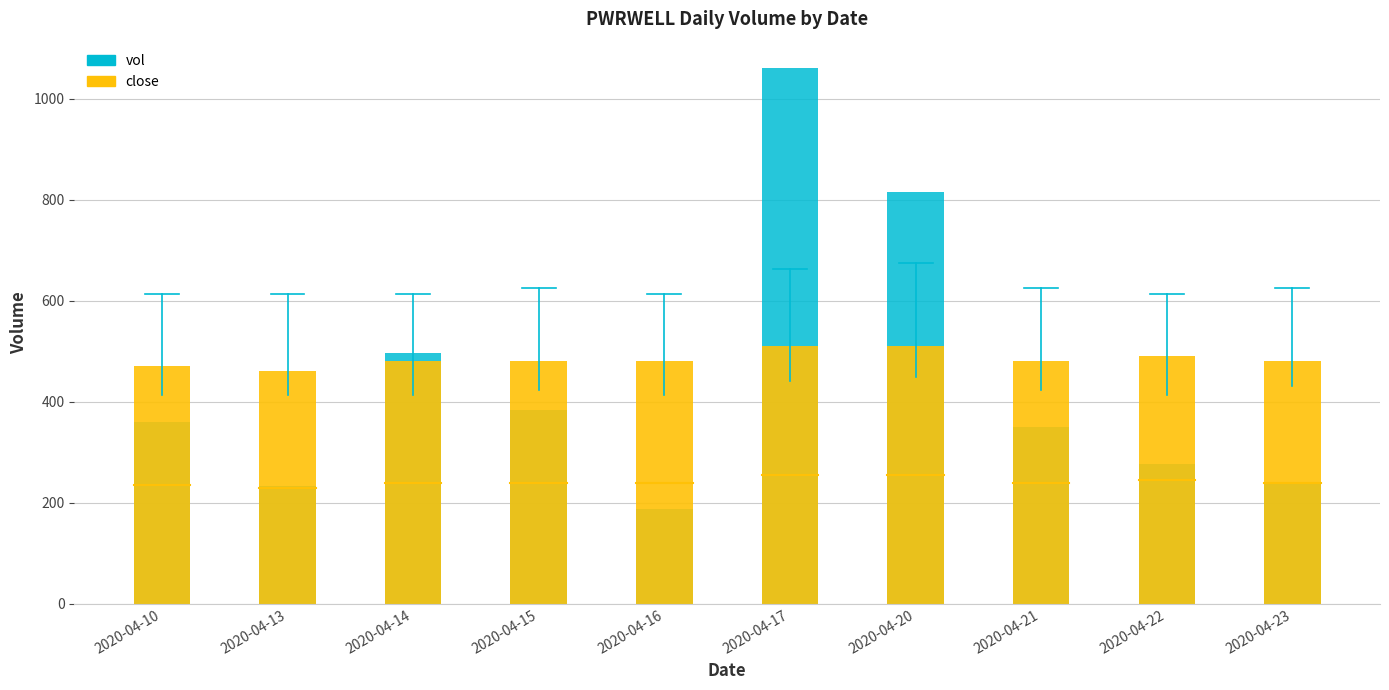

Rank the series by their average value, from highest to lowest.

close, vol